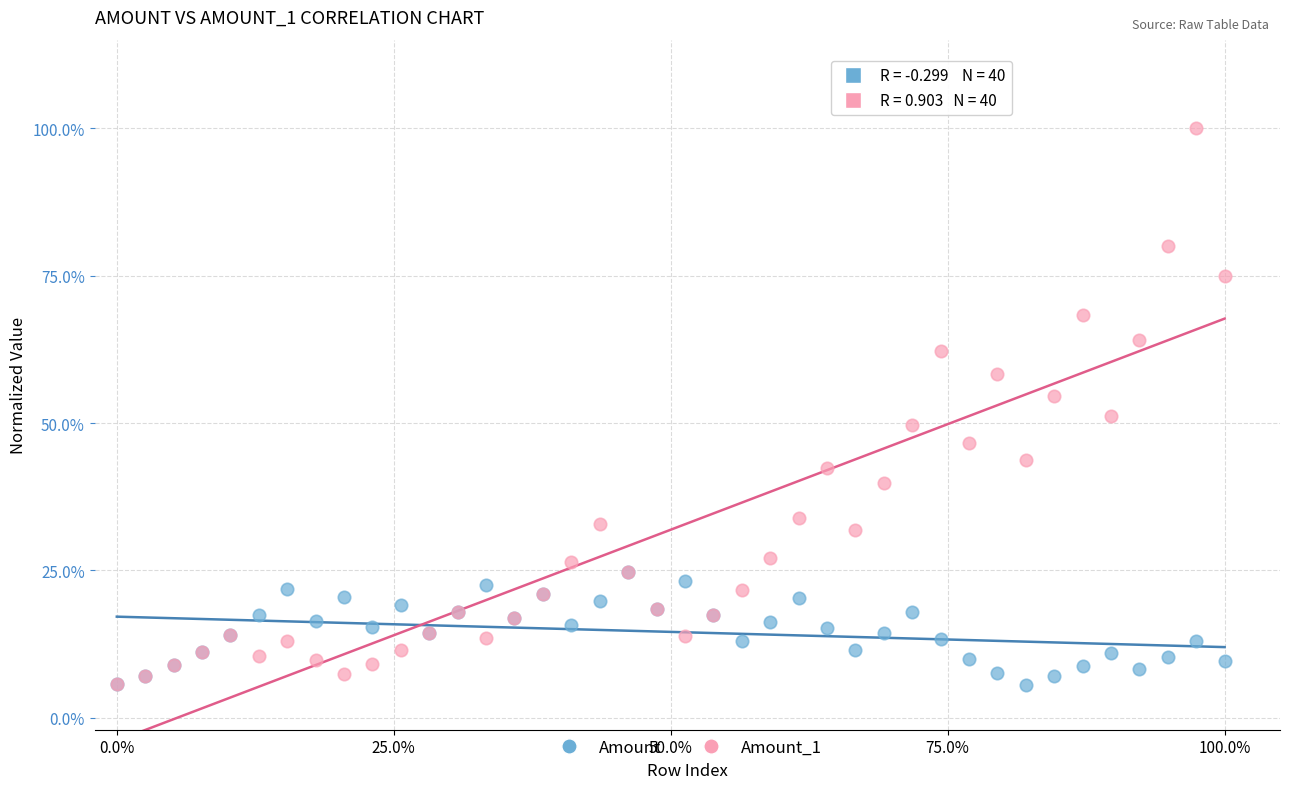

What are all the series names shown in the legend?

Amount, Amount_1